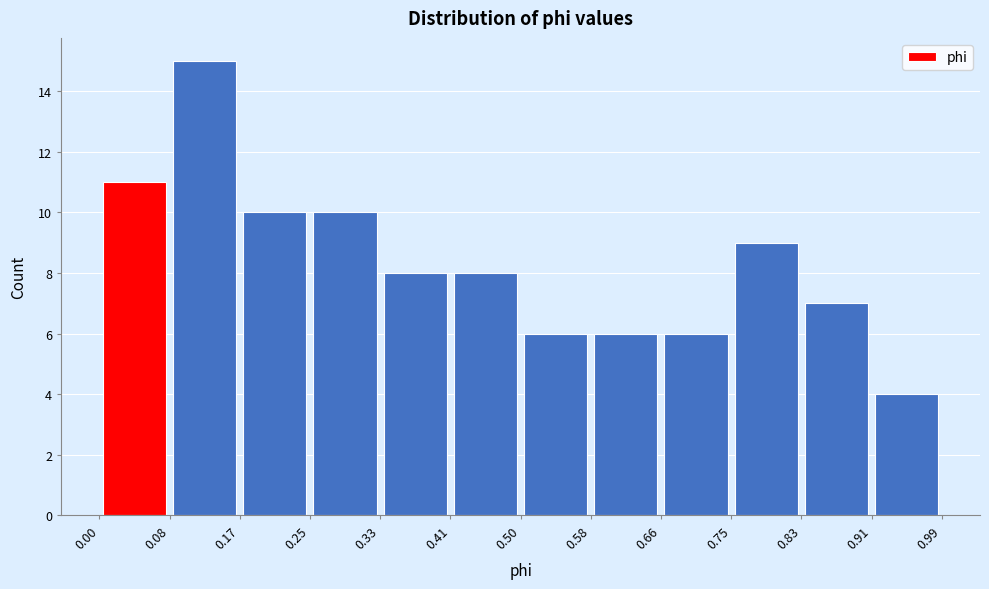

Which range on the x-axis has the tallest bar?

0.08 to 0.17